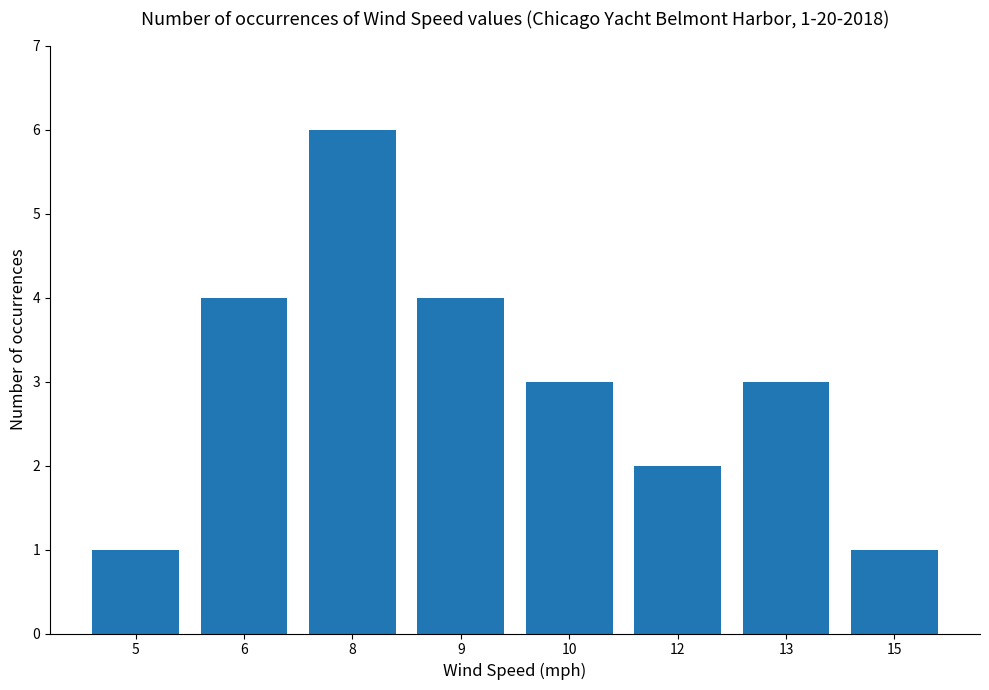

The value at 13 is 3. True or false?

True